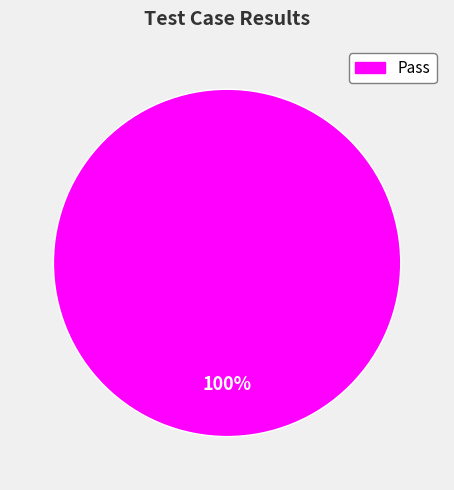

Is there any slice that represents more than half of the pie?

Yes